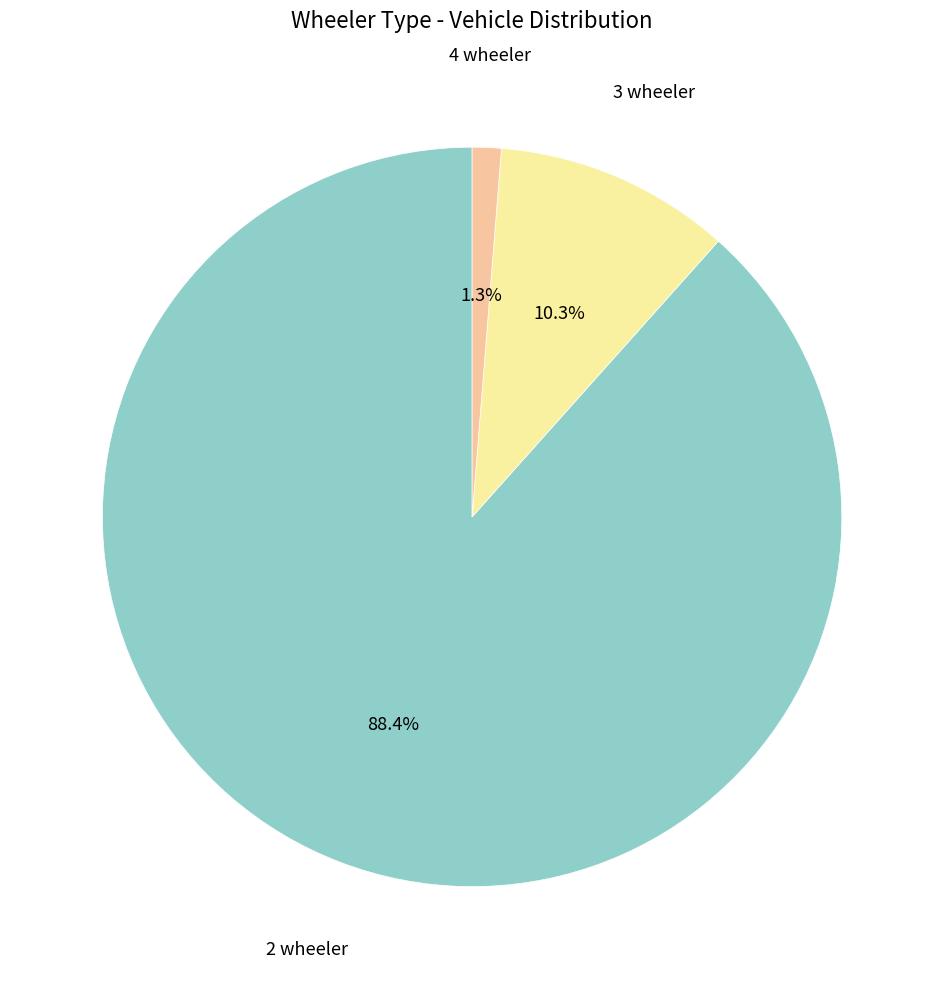

Which category has the smallest portion of the pie?

4 wheeler